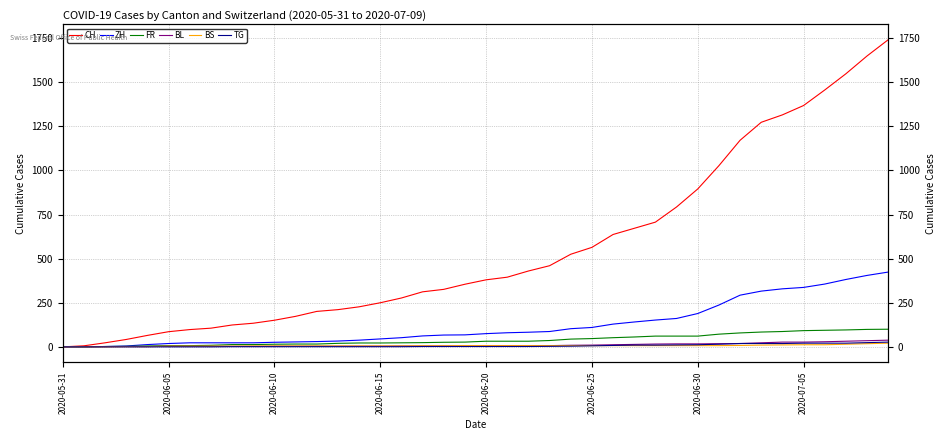

True or false: BS has more than 2 interior local peaks.

False